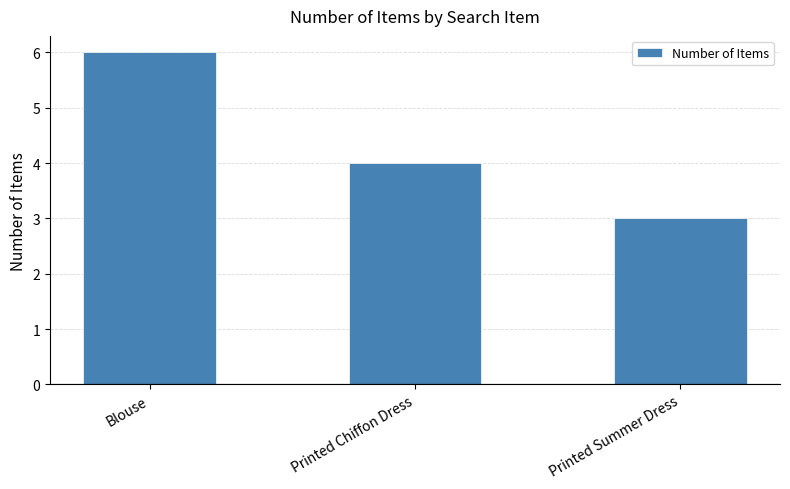

What is the value of the 3rd bar from the left?

3